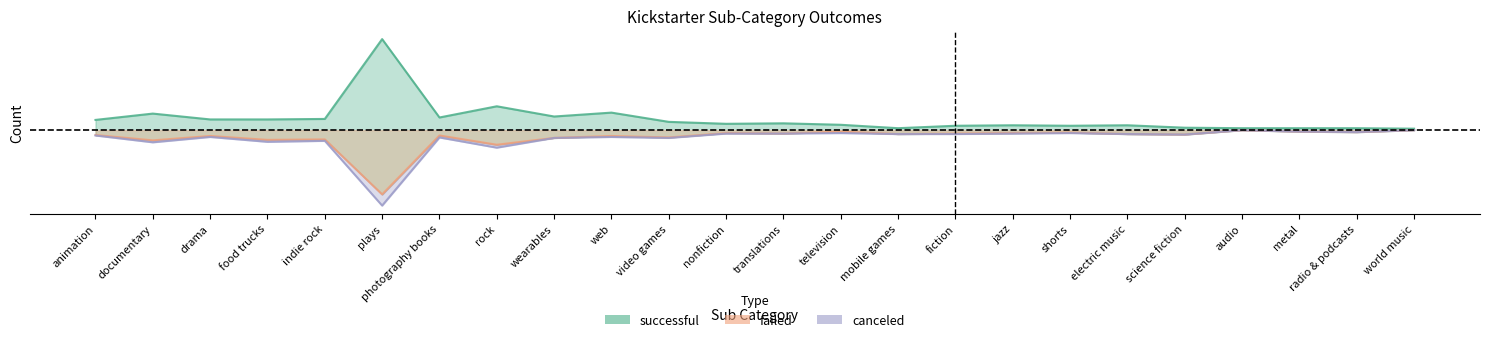

What is the spread (max minus min) of values at rock?

0.2